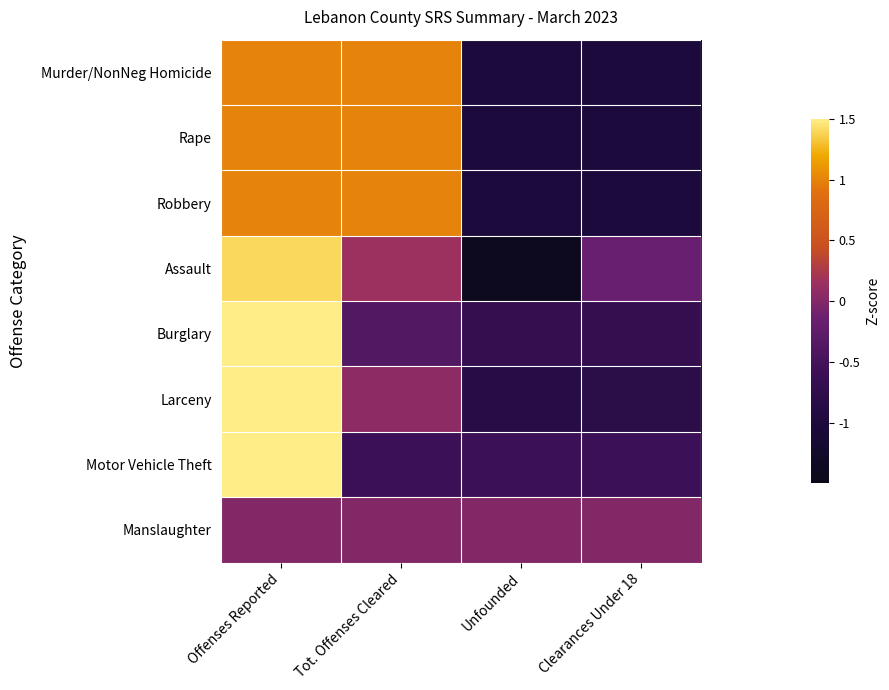

Reading left to right, extract all data points from this chart.

Murder/NonNeg Homicide: Offenses Reported=1.0	Tot. Offenses Cleared=1.0	Unfounded=-1.0	Clearances Under 18=-1.0
Rape: Offenses Reported=1.0	Tot. Offenses Cleared=1.0	Unfounded=-1.0	Clearances Under 18=-1.0
Robbery: Offenses Reported=1.0	Tot. Offenses Cleared=1.0	Unfounded=-1.0	Clearances Under 18=-1.0
Assault: Offenses Reported=1.4	Tot. Offenses Cleared=0.2	Unfounded=-1.4	Clearances Under 18=-0.2
Burglary: Offenses Reported=1.7	Tot. Offenses Cleared=-0.4	Unfounded=-0.7	Clearances Under 18=-0.7
Larceny: Offenses Reported=1.6	Tot. Offenses Cleared=0.1	Unfounded=-0.9	Clearances Under 18=-0.8
Motor Vehicle Theft: Offenses Reported=1.7	Tot. Offenses Cleared=-0.6	Unfounded=-0.6	Clearances Under 18=-0.6
Manslaughter: Offenses Reported=0.0	Tot. Offenses Cleared=0.0	Unfounded=0.0	Clearances Under 18=0.0